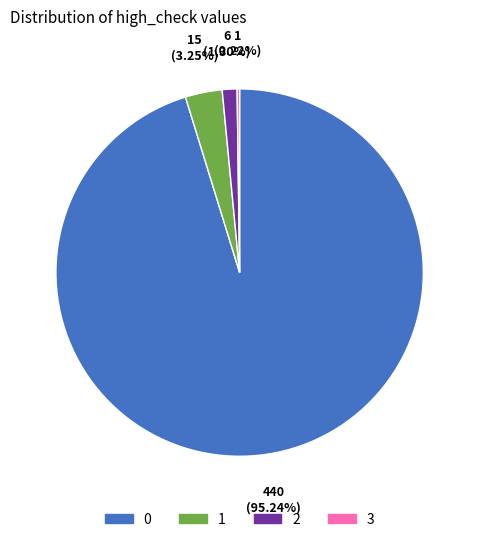

Is it true that 0 is 95% of the pie?

True